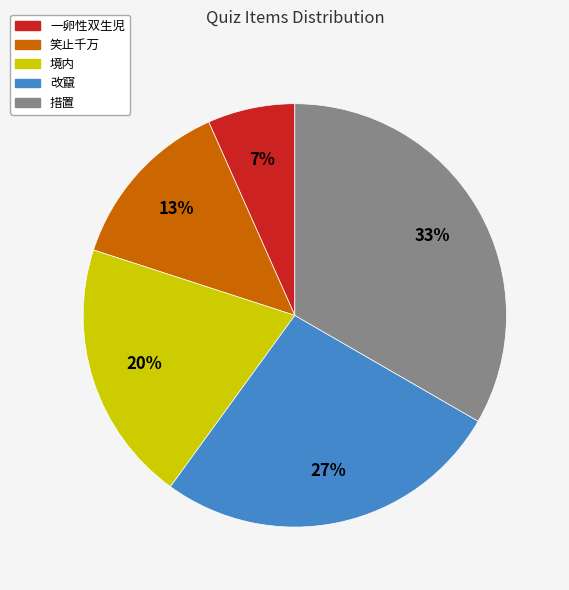

Count the number of slices in the pie.

5